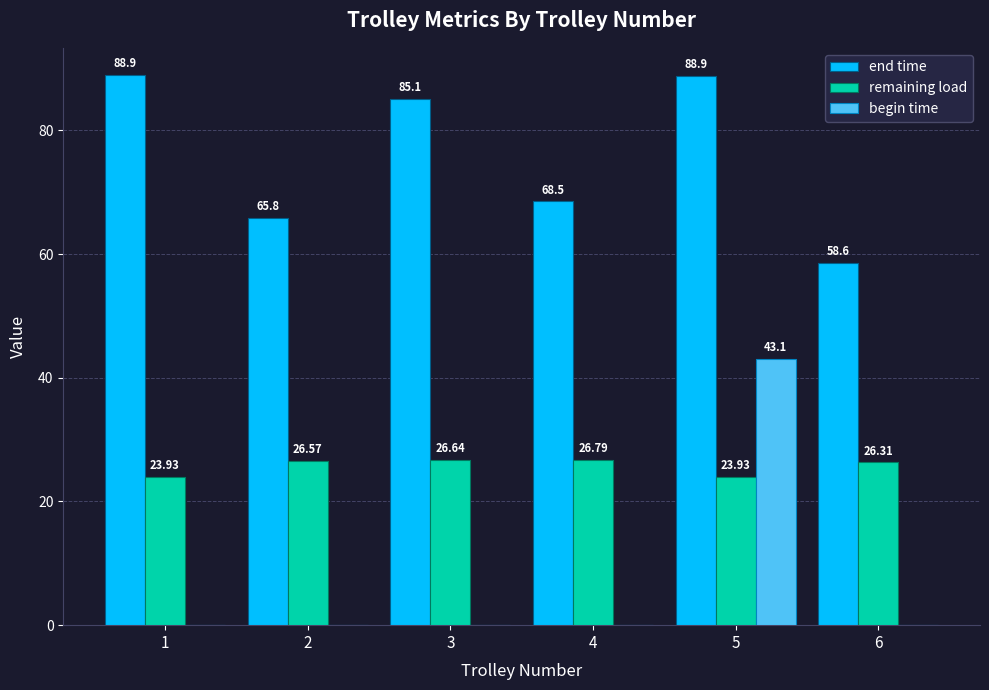

What is the sum of the end time values at 4 and 6?

127.1